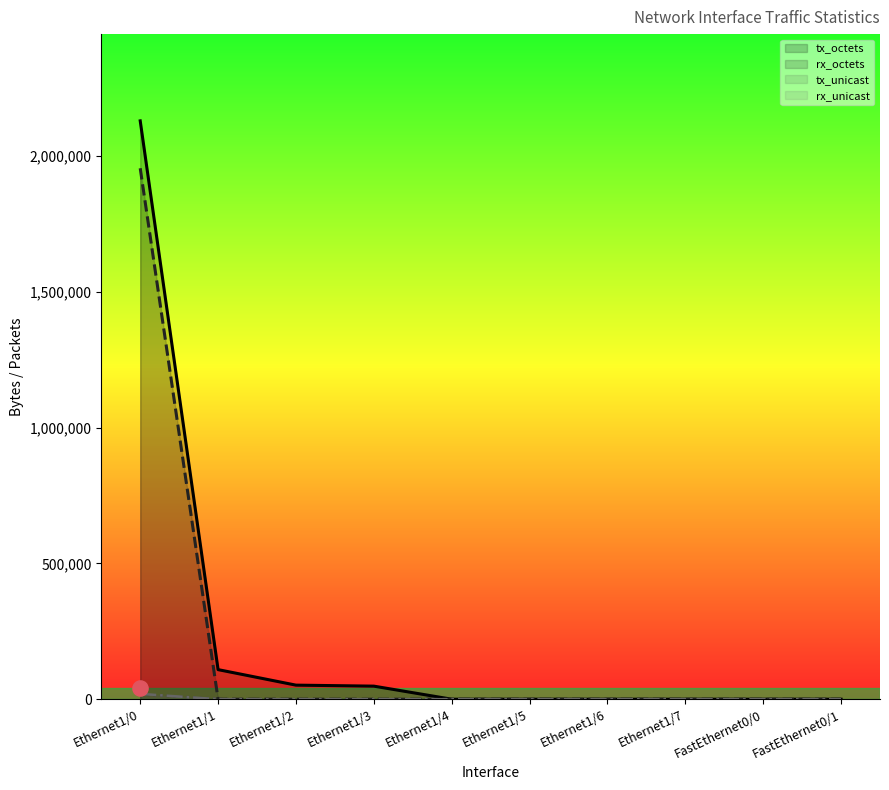

Which series reaches the maximum Y coordinate?

tx_octets